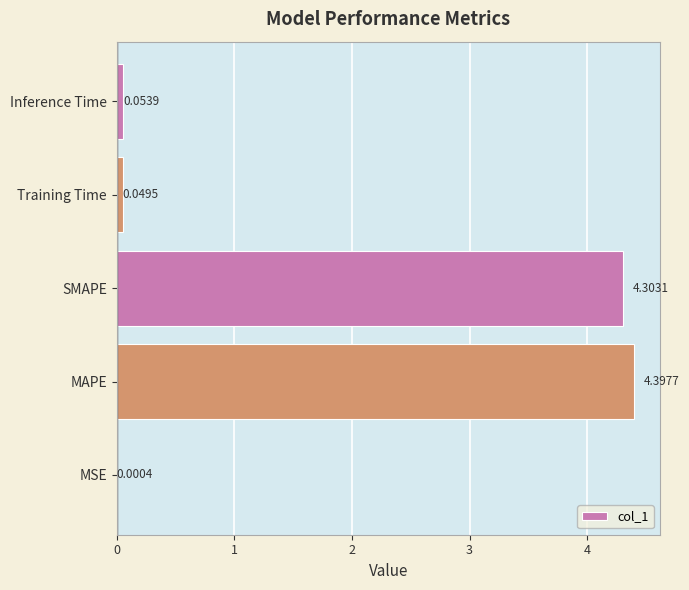

What is the sum of all values?

8.8